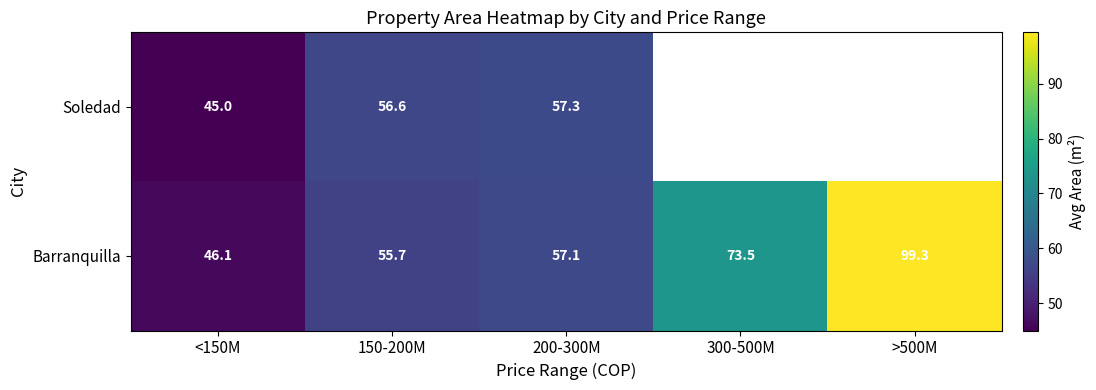

What is the total value across all series at 150-200M?

112.3